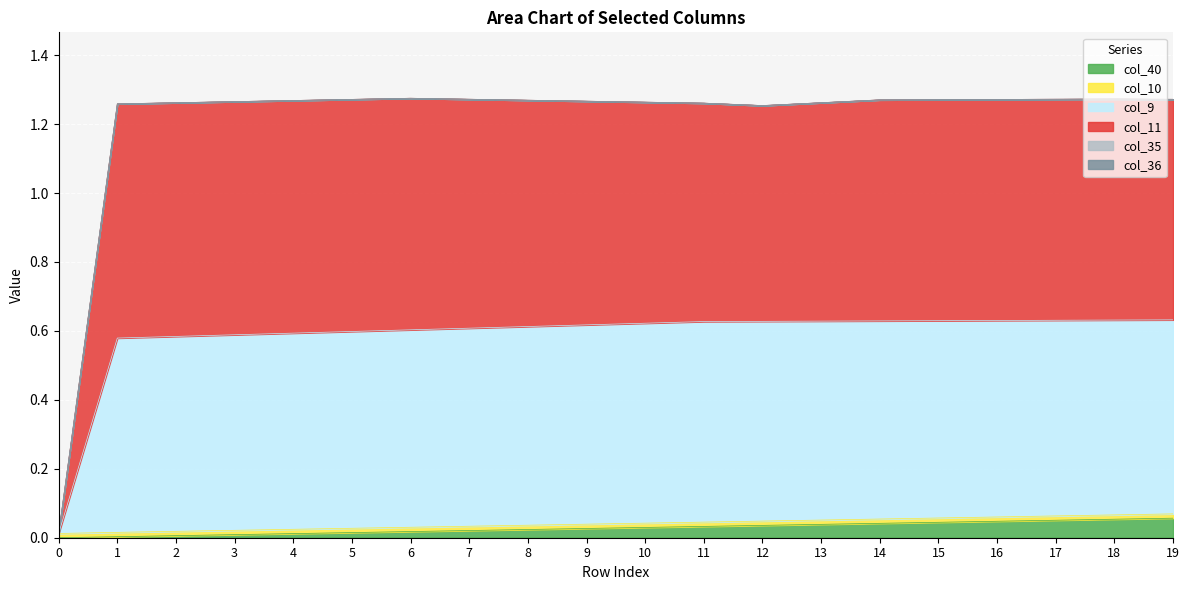

True or false: col_9 and col_11 intersect in this chart.

False